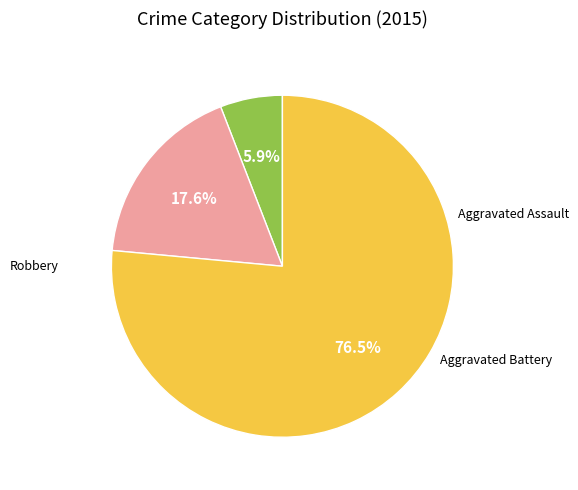

How many slices are in this pie chart?

3